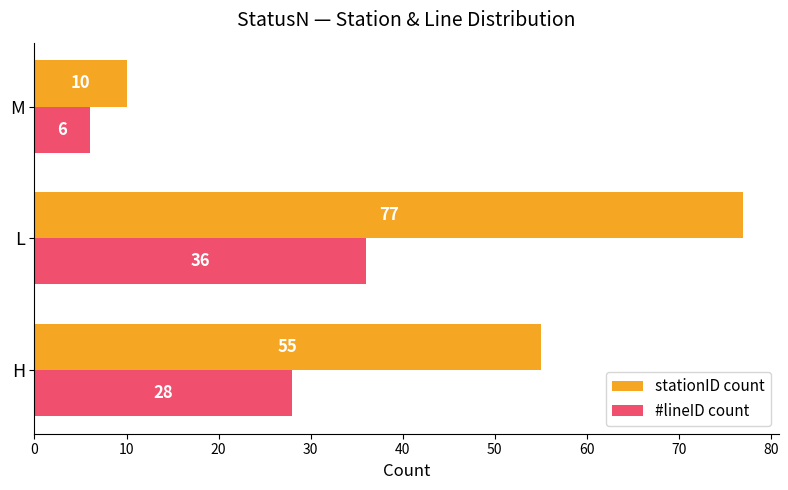

What are all the series names shown in the legend?

stationID count, #lineID count